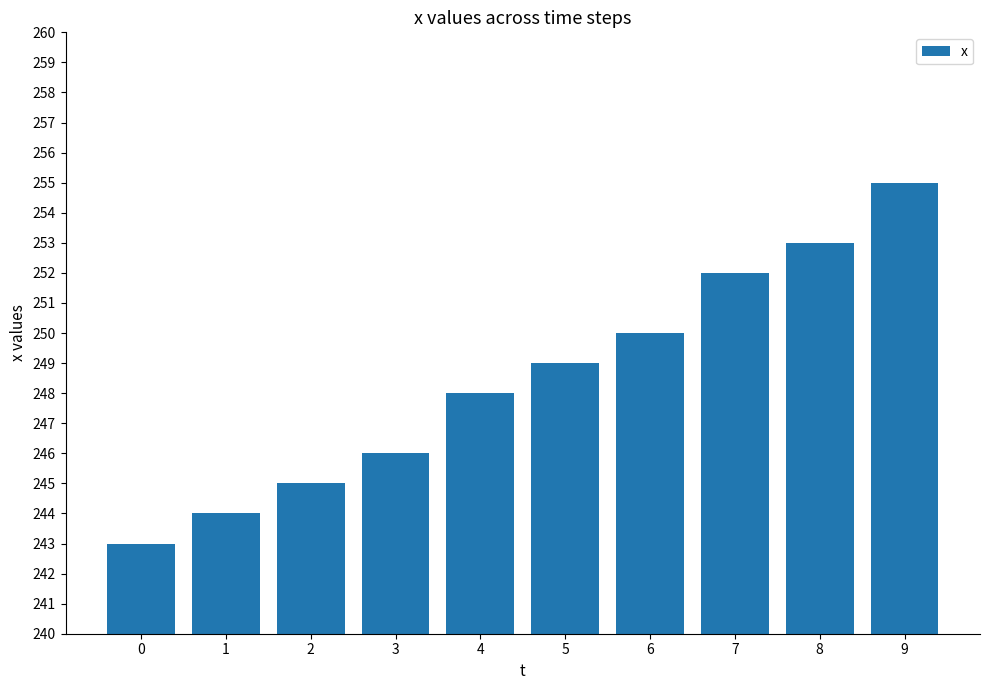

What is the difference between the maximum and minimum values?

12